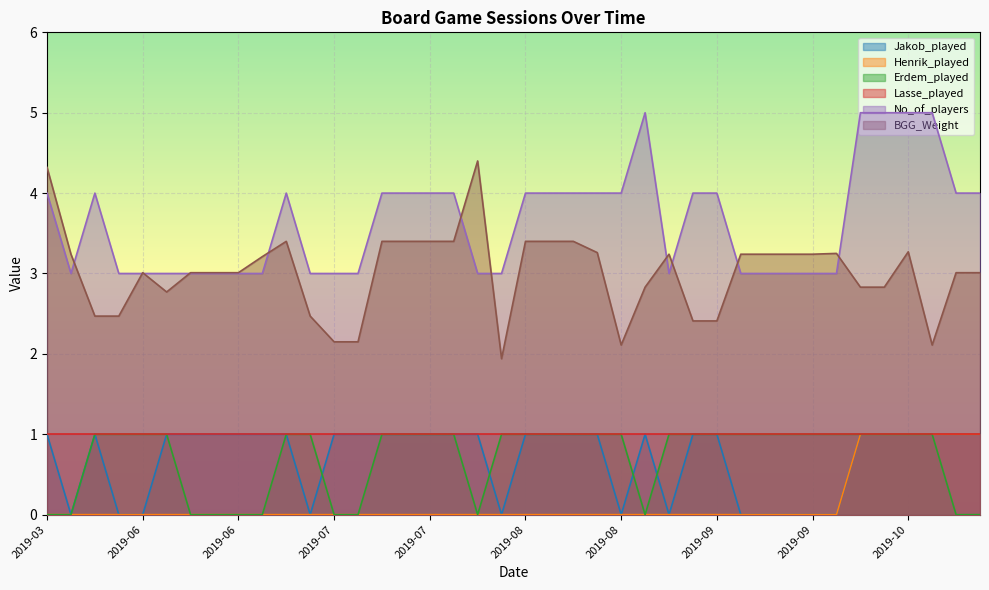

What are all the series names shown in the legend?

Jakob_played, Henrik_played, Erdem_played, Lasse_played, No_of_players, BGG_Weight